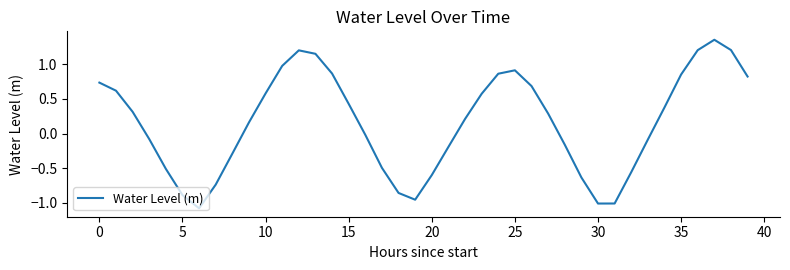

What is the minimum value shown in the chart?

-1.1